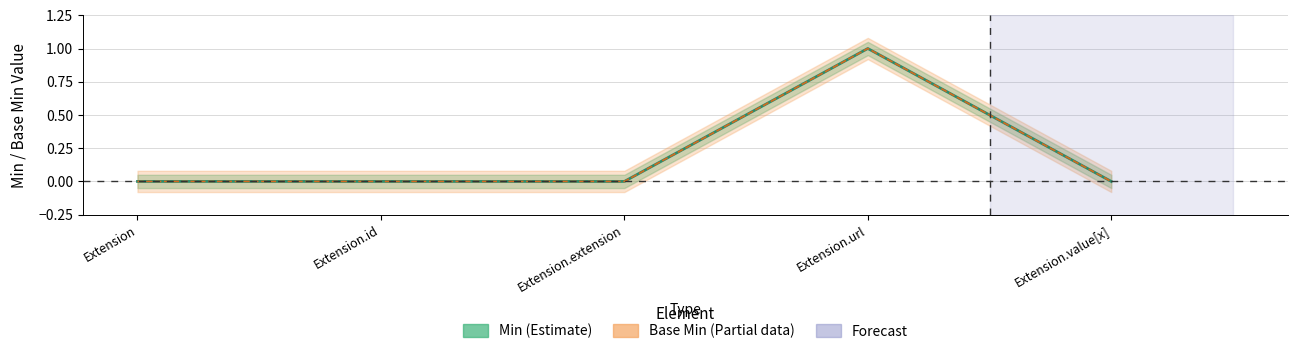

What is the label of the 1st point from the left?

Extension